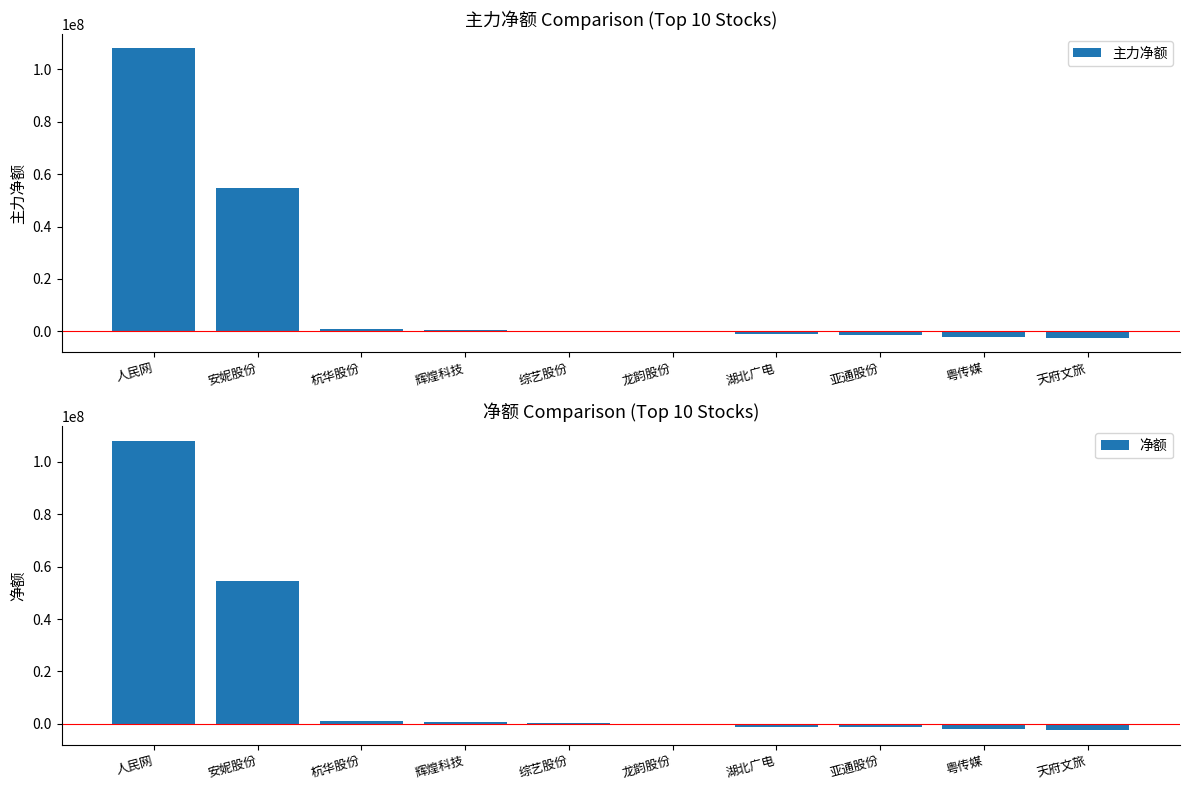

Reading left to right, list all the values displayed in this chart.

主力净额: 108051020	54580911	907176	575554	276595	-315949	-1131369	-1308545	-2026402	-2513362
净额: 108051020	54580911	907176	575554	276595	-315949	-1131369	-1308545	-2026402	-2513362